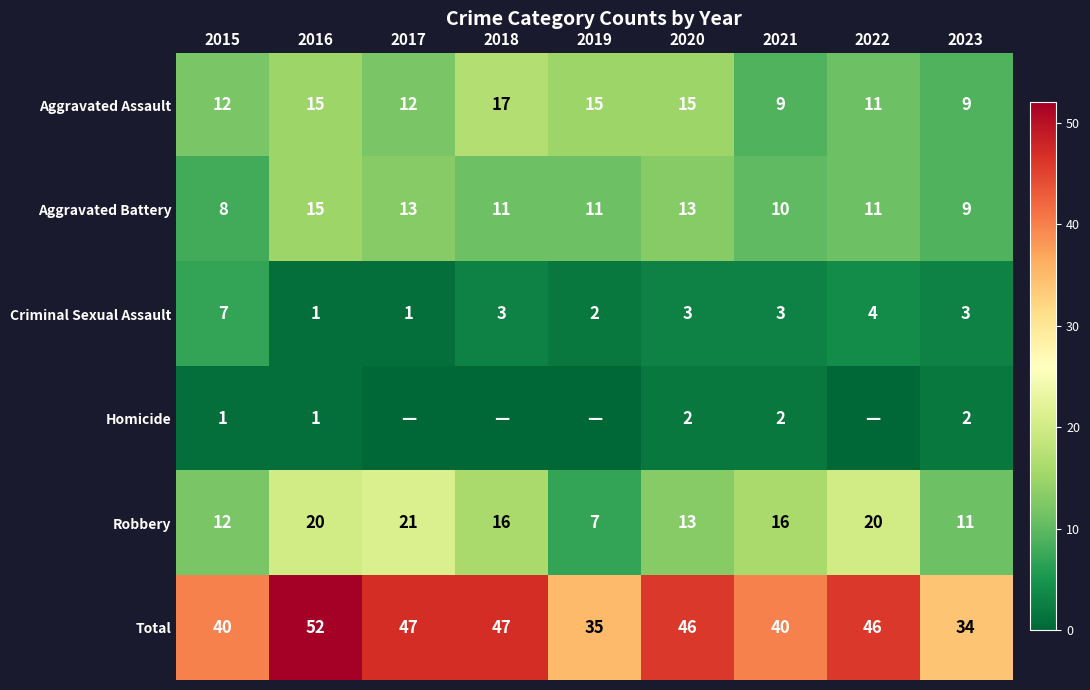

At which label is Robbery closest to 14?

2020